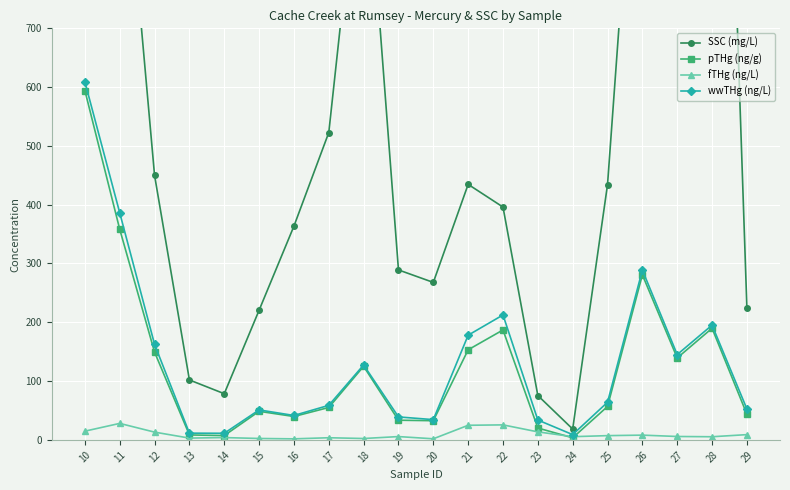

True or false: fTHg (ng/L) and wwTHg (ng/L) cross at least once.

False